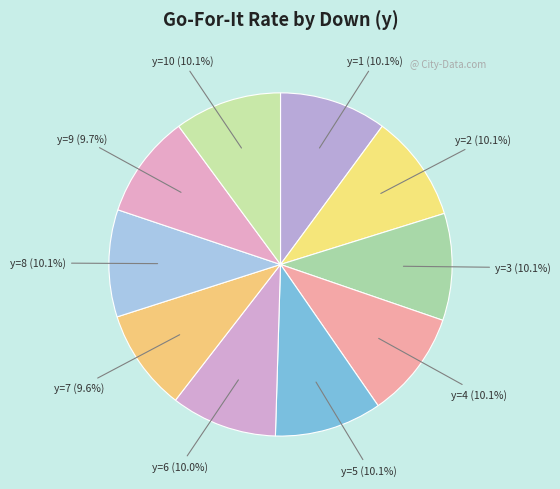

Do y=10 and y=1 together represent more than half of the pie?

No